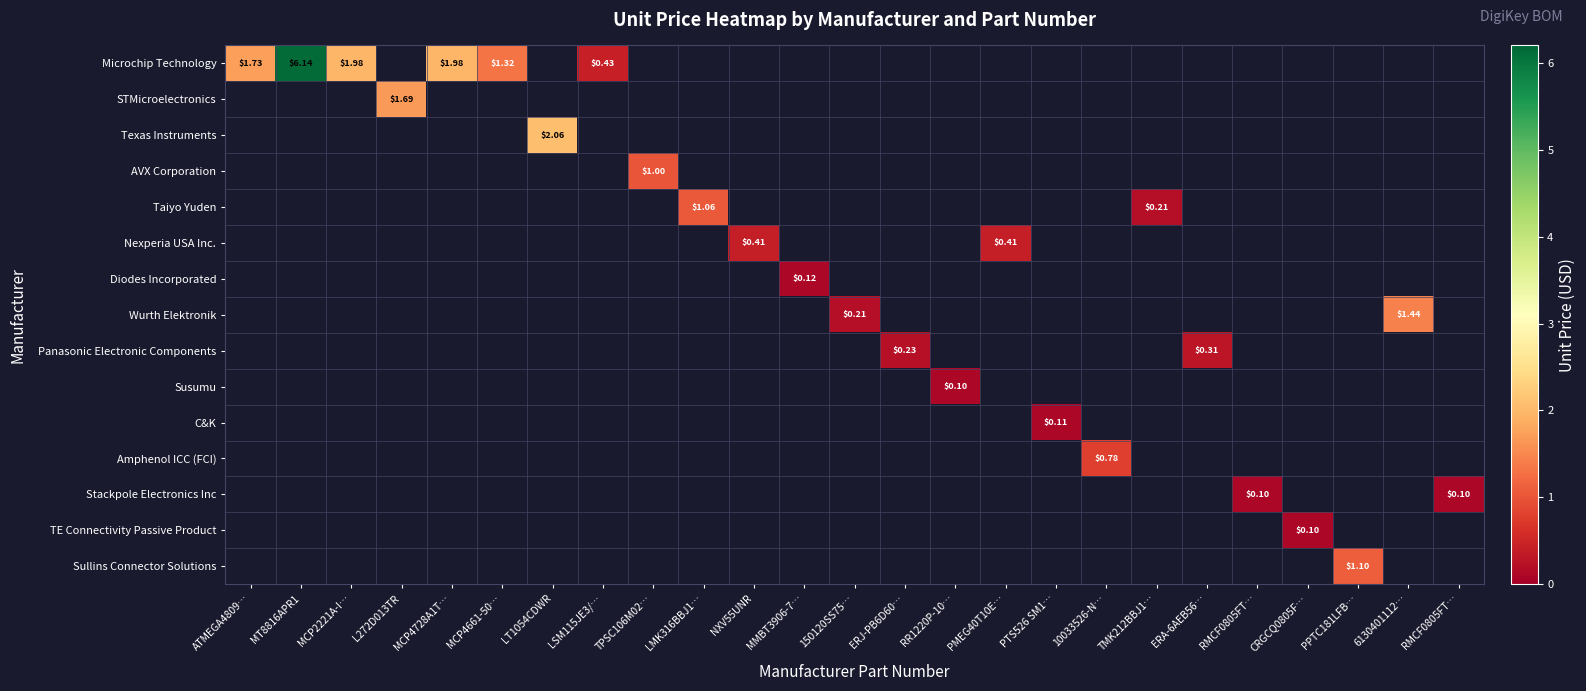

How many distinct data groups are displayed?

15